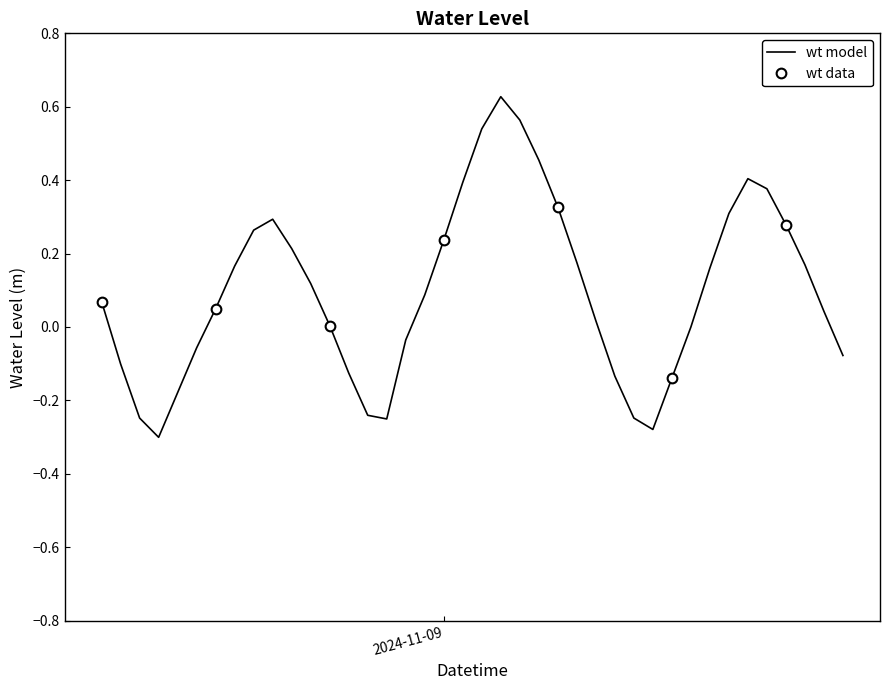

What is the change in value from 2024-11-09 17:00:00 to 2024-11-09 20:00:00?

-0.3